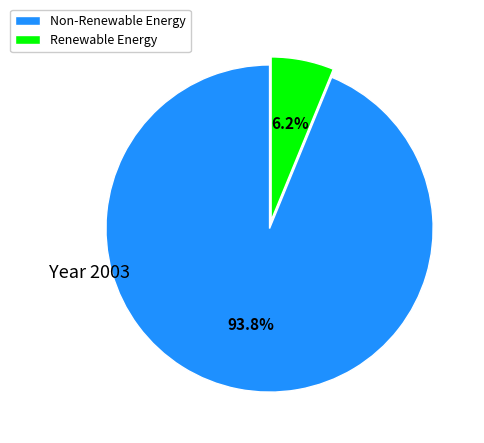

Does any single category account for the majority?

Yes